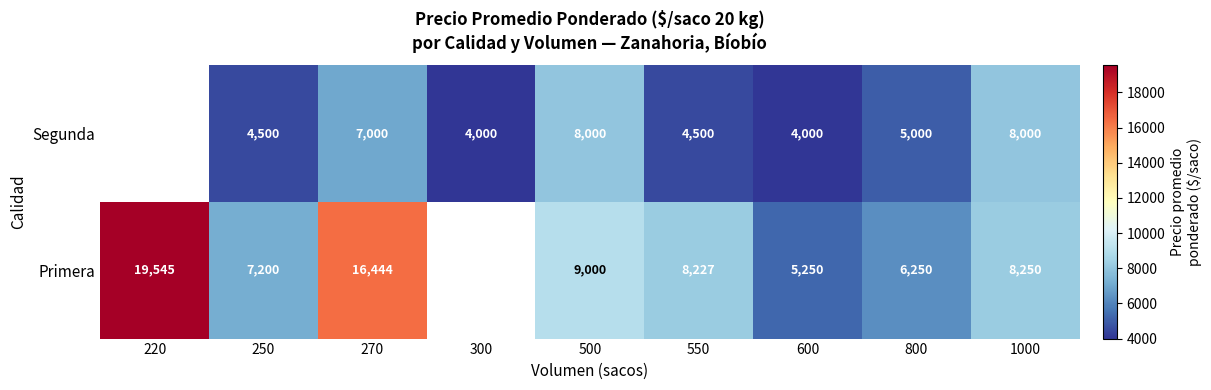

At 600, list the series in order from largest to smallest.

Primera, Segunda